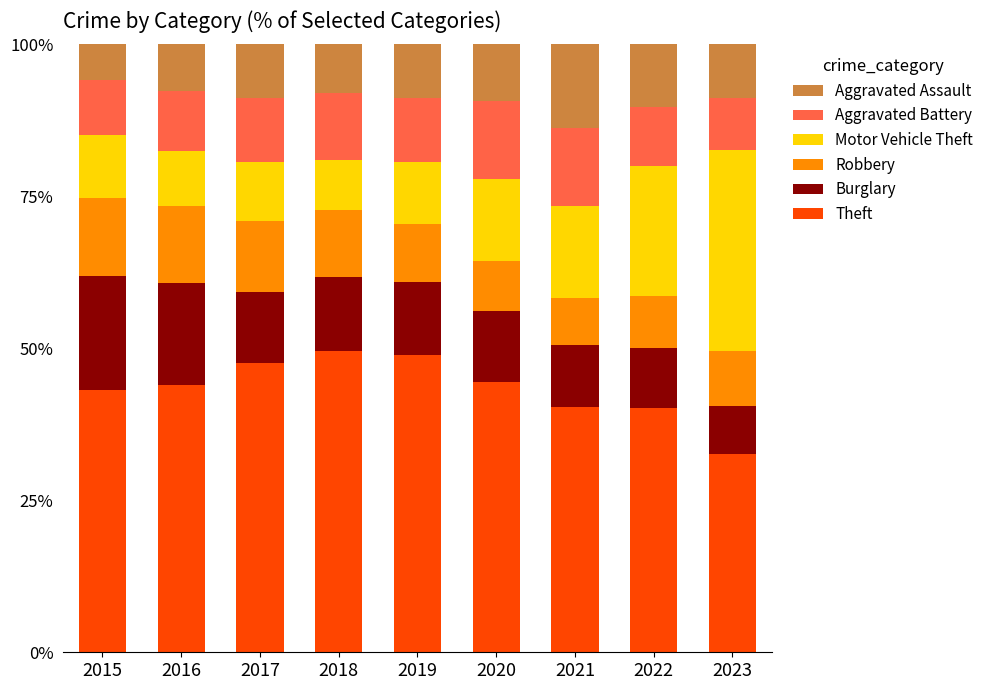

What is the total value across all series at 2019?

100.0